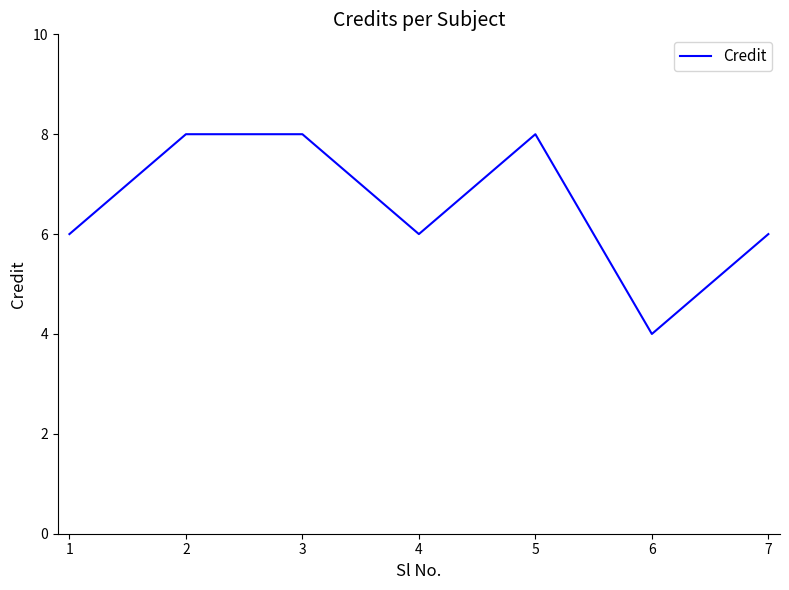

True or false: the data shows 6 at 4.

True